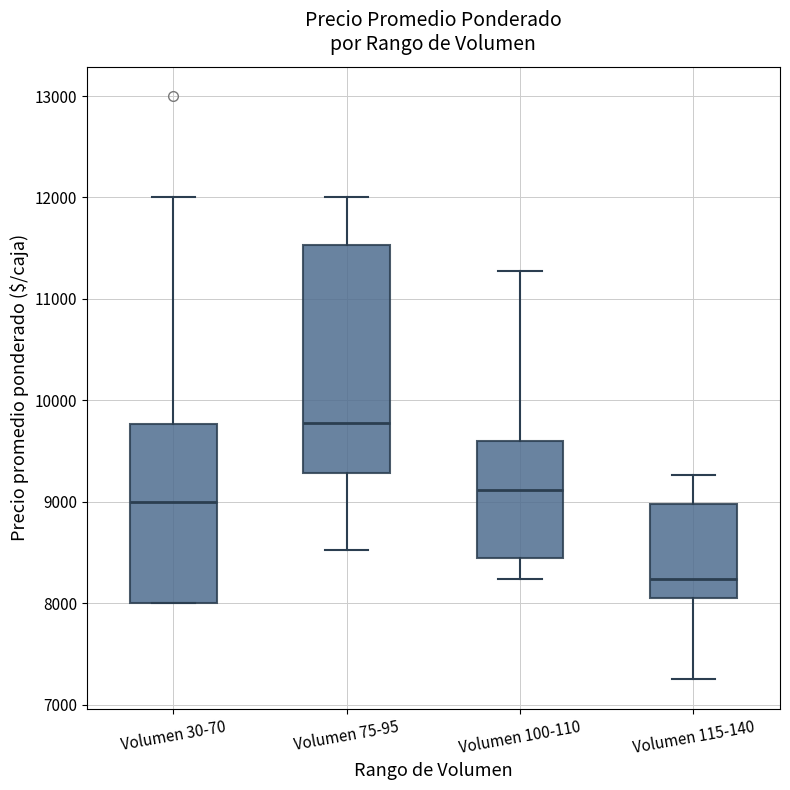

Comparing the boxes themselves (not the whiskers), which one is the tallest?

Volumen 75-95